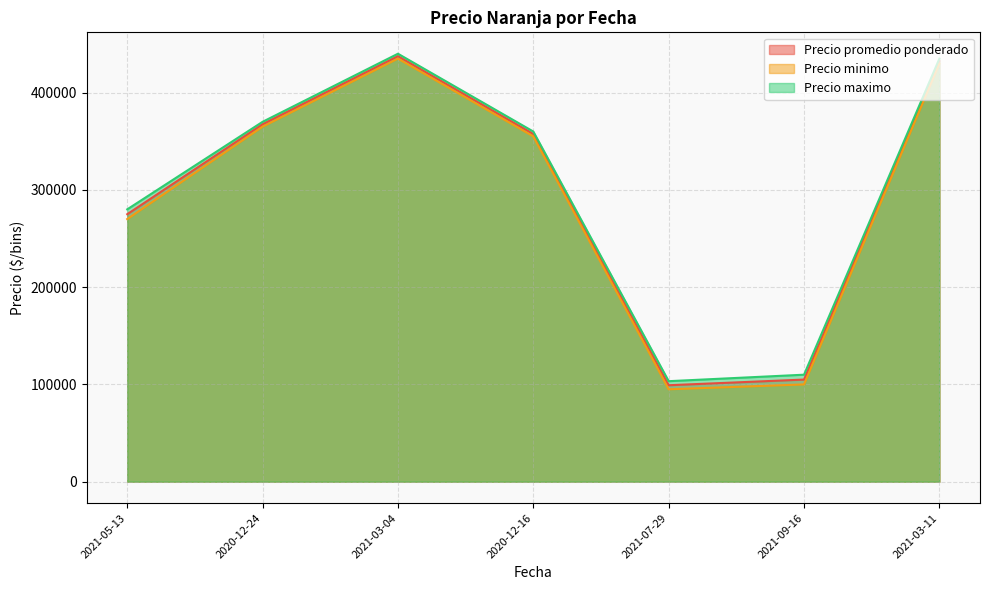

Is the value of Precio maximo at 2021-09-16 greater than the value of Precio promedio ponderado at 2021-03-04?

No